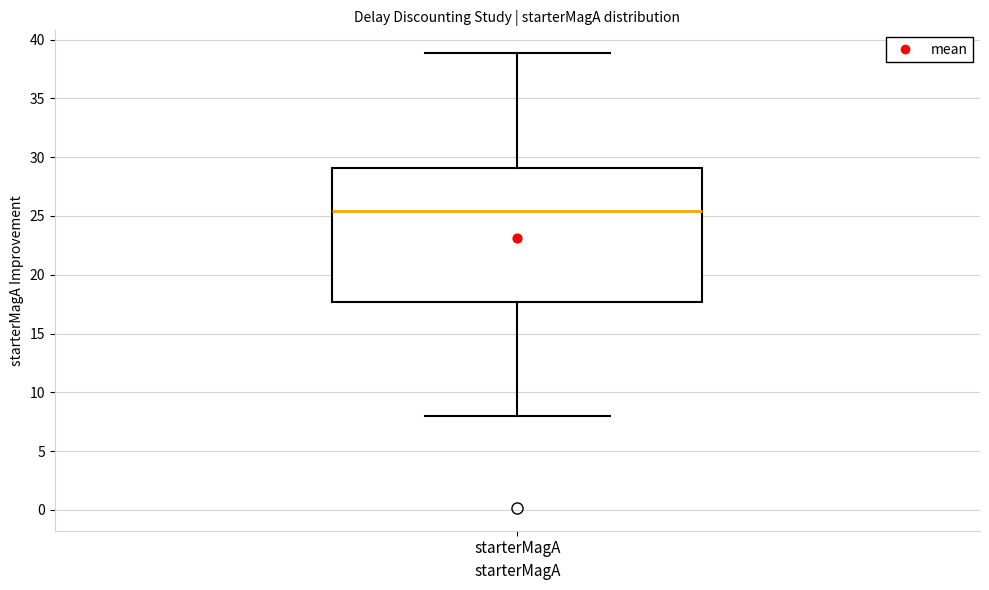

Where does the lower whisker of the box for starterMagA end on the y-axis? The values are not printed on the chart, so give them approximately, as read against the axis.

8.0